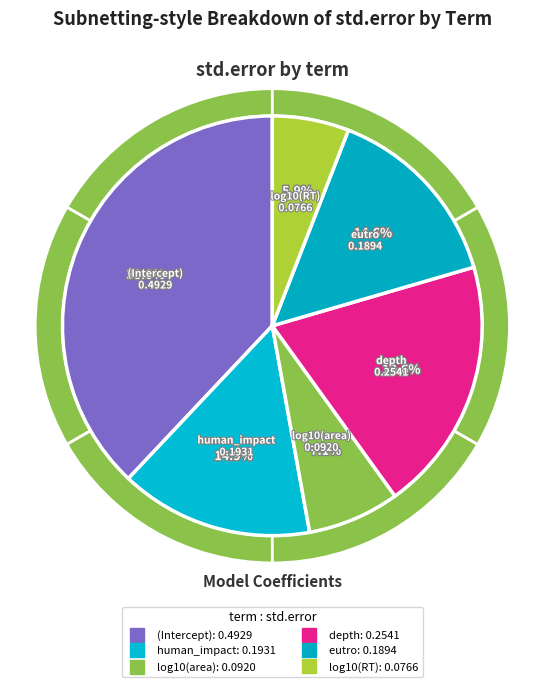

Which slice is the smallest?

log10(RT)